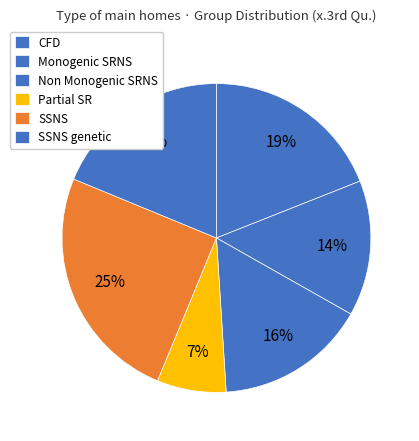

How many segments does this pie chart have?

6